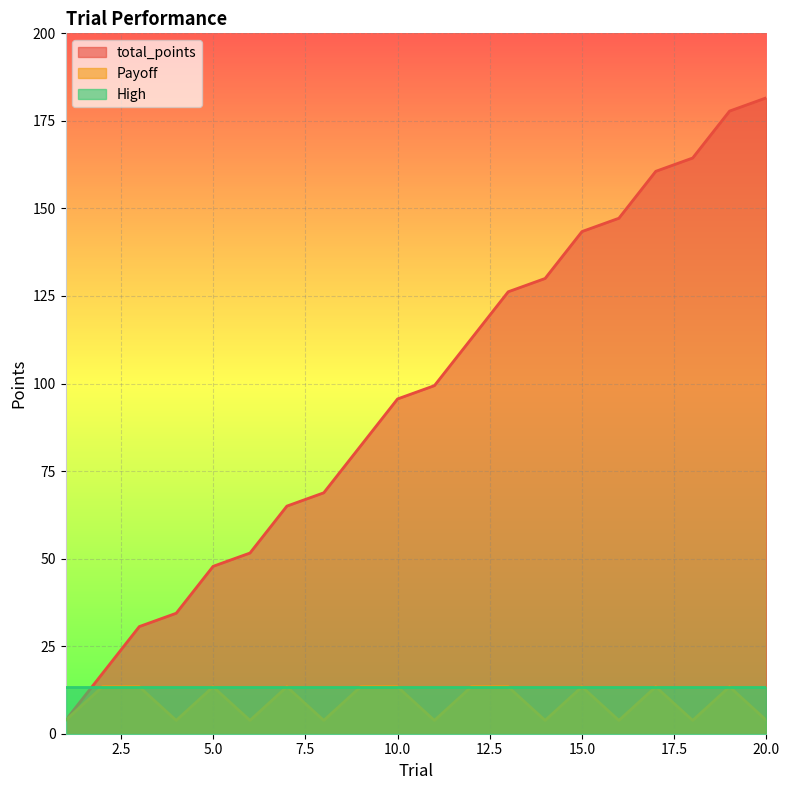

Which series has the widest spread of values?

total_points